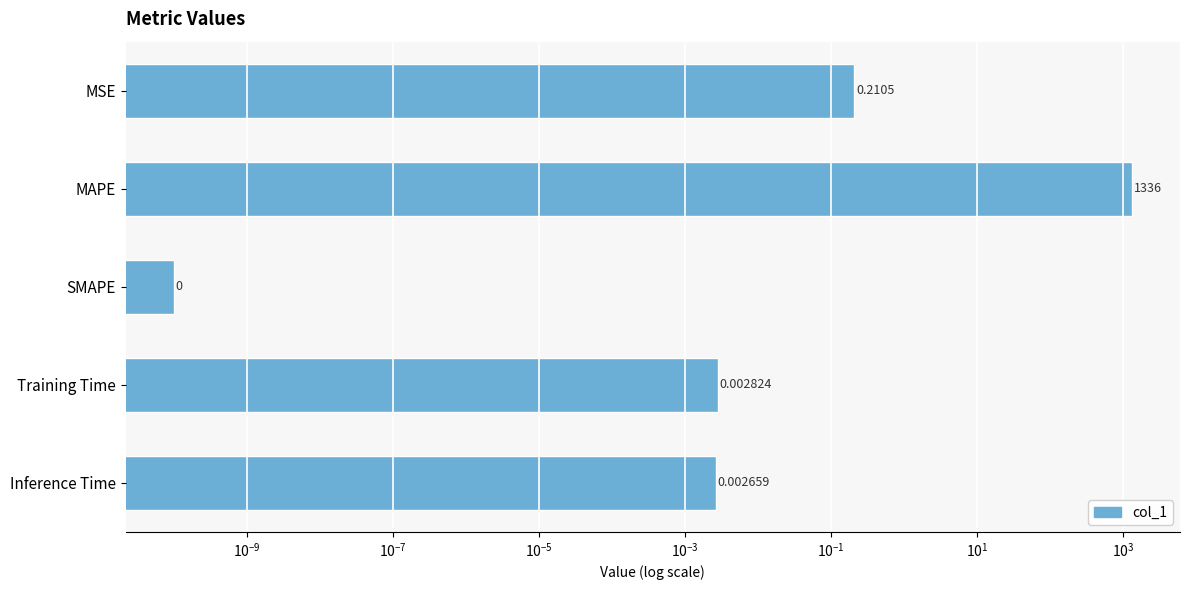

Reading right to left, what are all the values shown in this chart?

0.0	0.0	0.0	1336.2	0.2